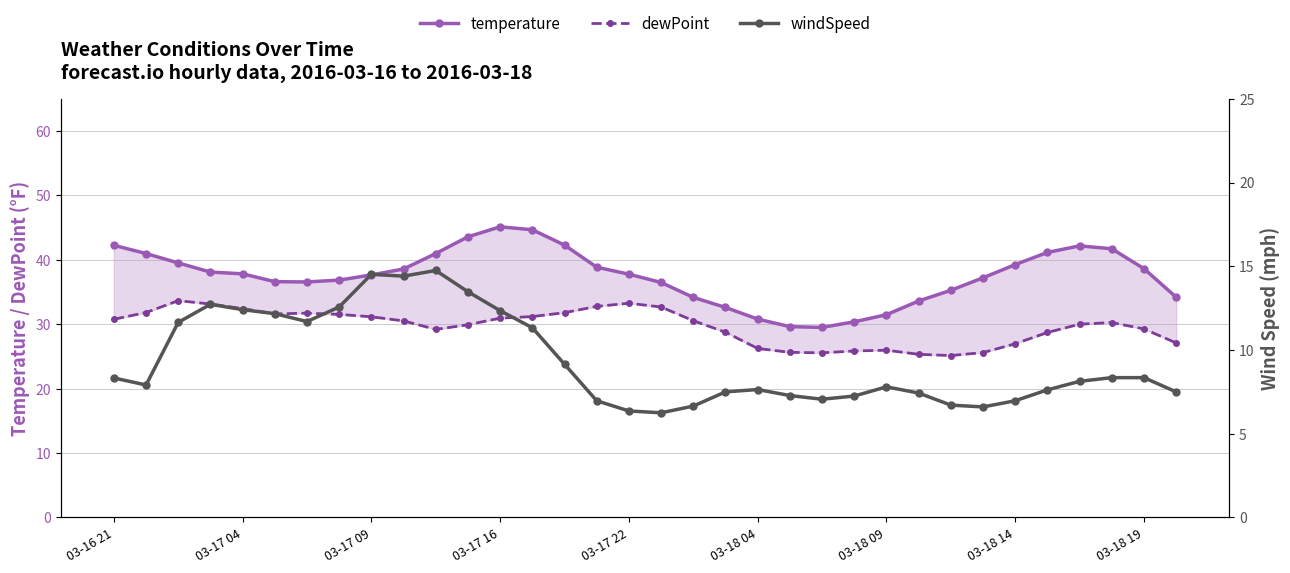

Is the value of windSpeed at 03-17 04 greater than the value of temperature at 19?

No